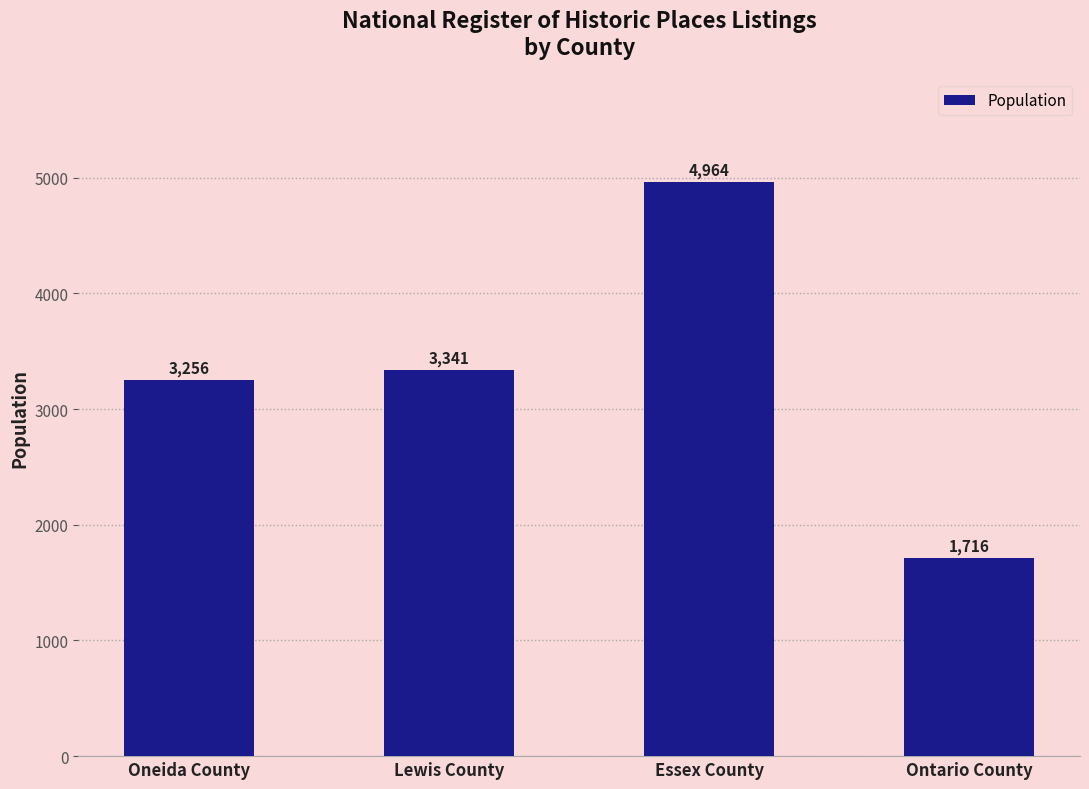

Reading left to right, transcribe all the data shown in this chart.

Oneida County=3256	Lewis County=3341	Essex County=4964	Ontario County=1716